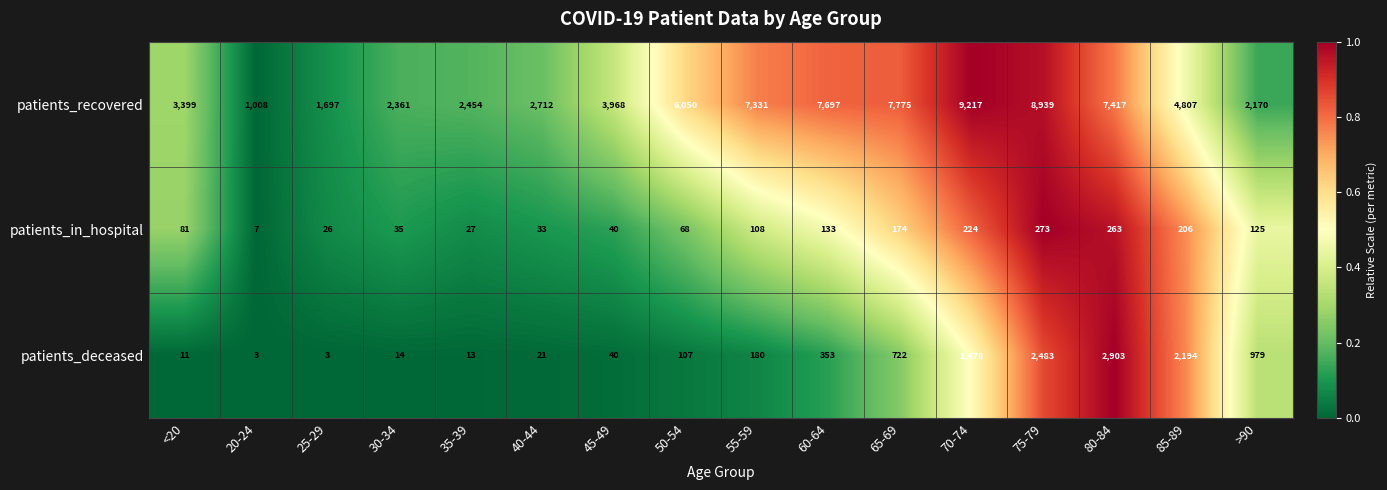

Which series has the largest range (max minus min)?

patients_recovered